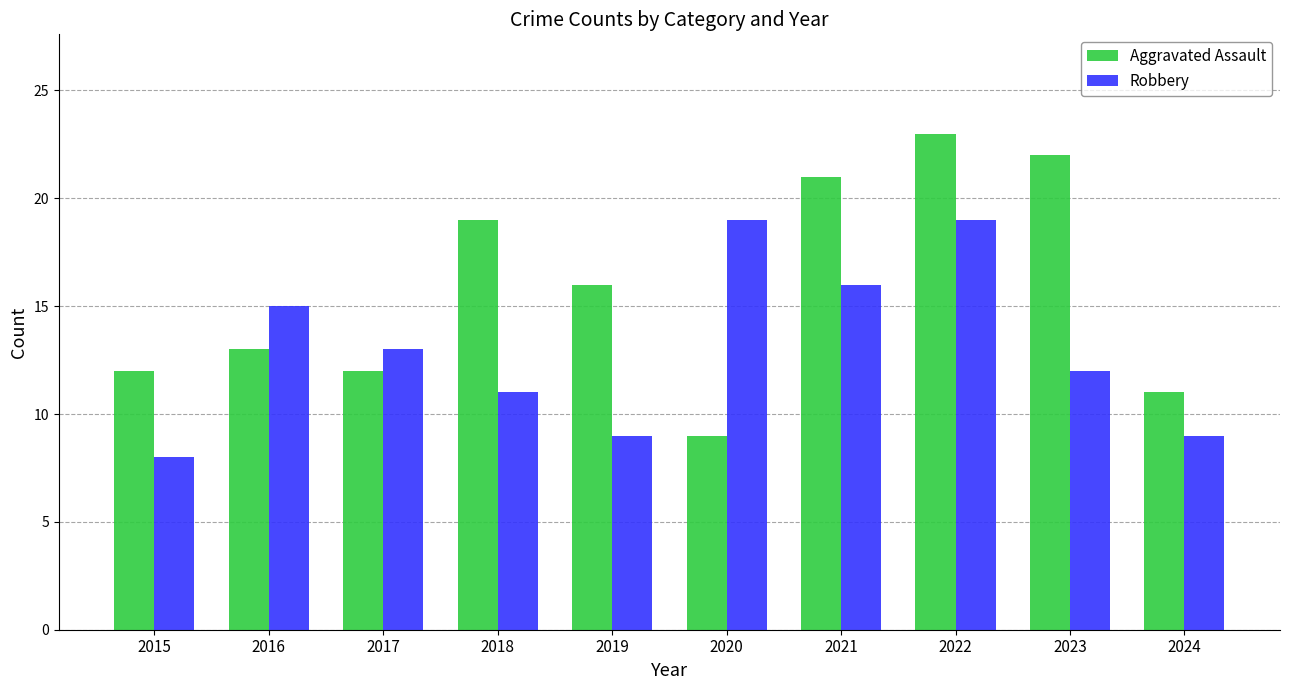

Reading left to right, list all the values displayed in this chart.

Aggravated Assault: 12	13	12	19	16	9	21	23	22	11
Robbery: 8	15	13	11	9	19	16	19	12	9